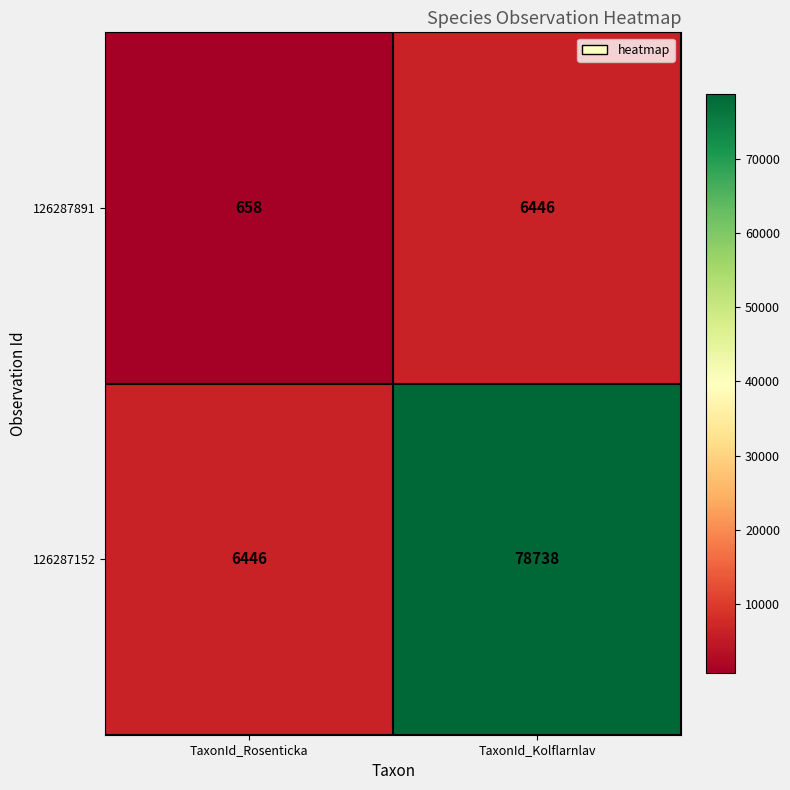

The 126287891 series shows 6446 at TaxonId_Kolflarnlav. True or false?

True